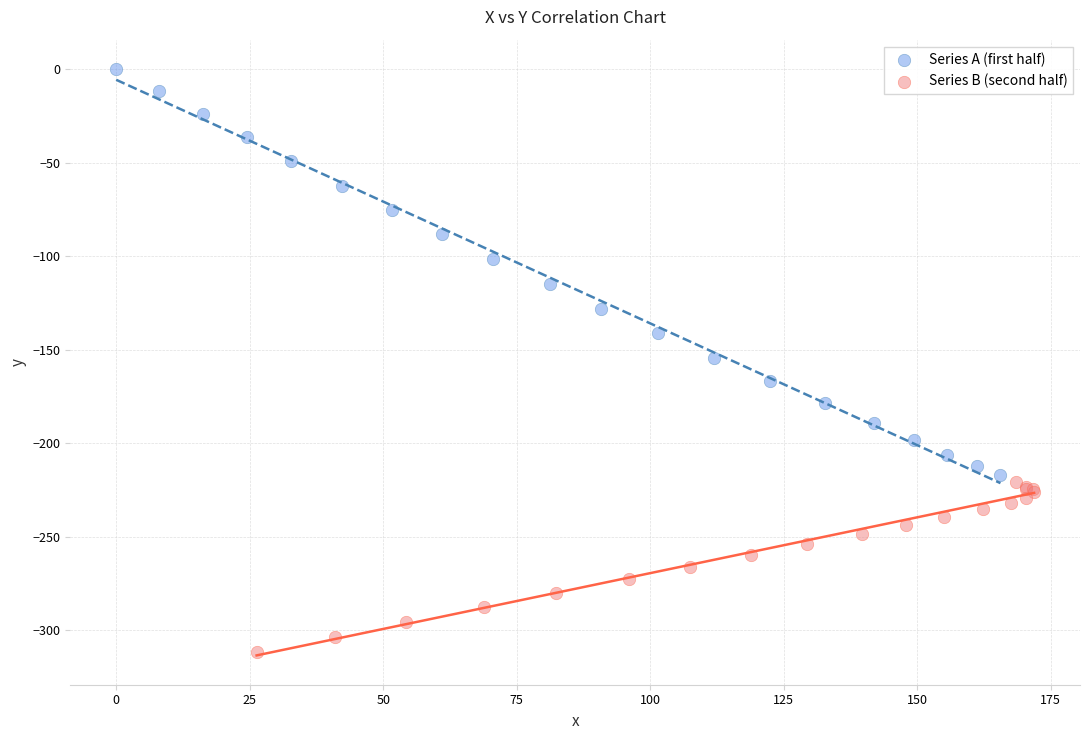

Which series contains the highest Y value?

Series A (first half)